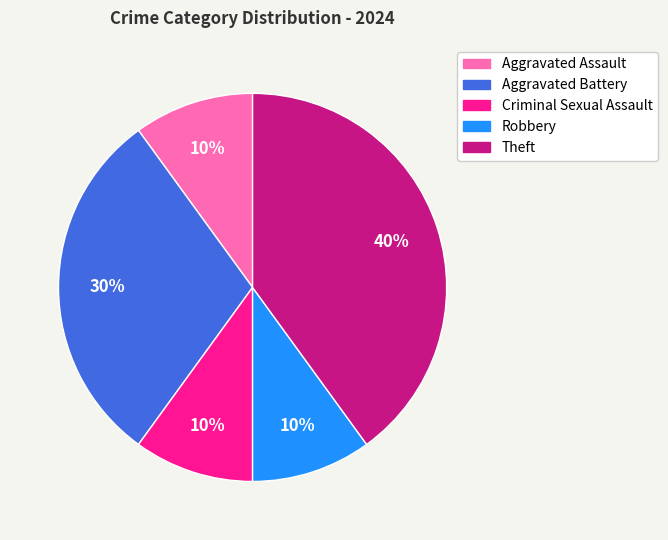

How many segments does this pie chart have?

5